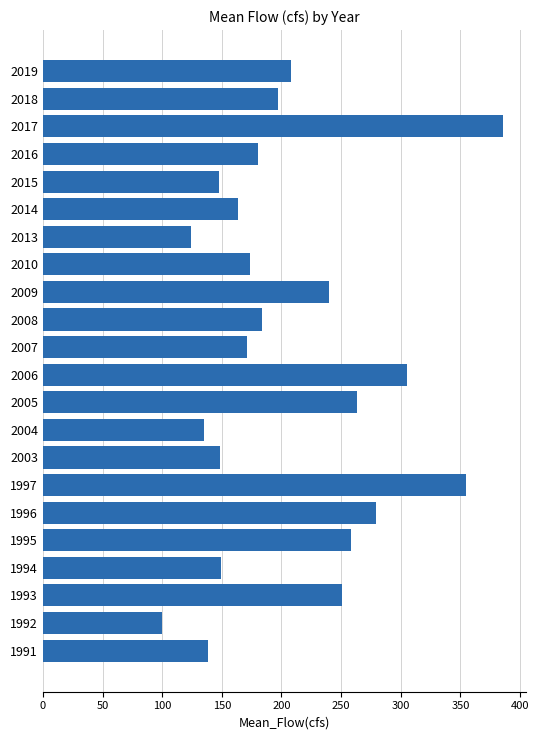

What is the greatest value displayed?

385.8